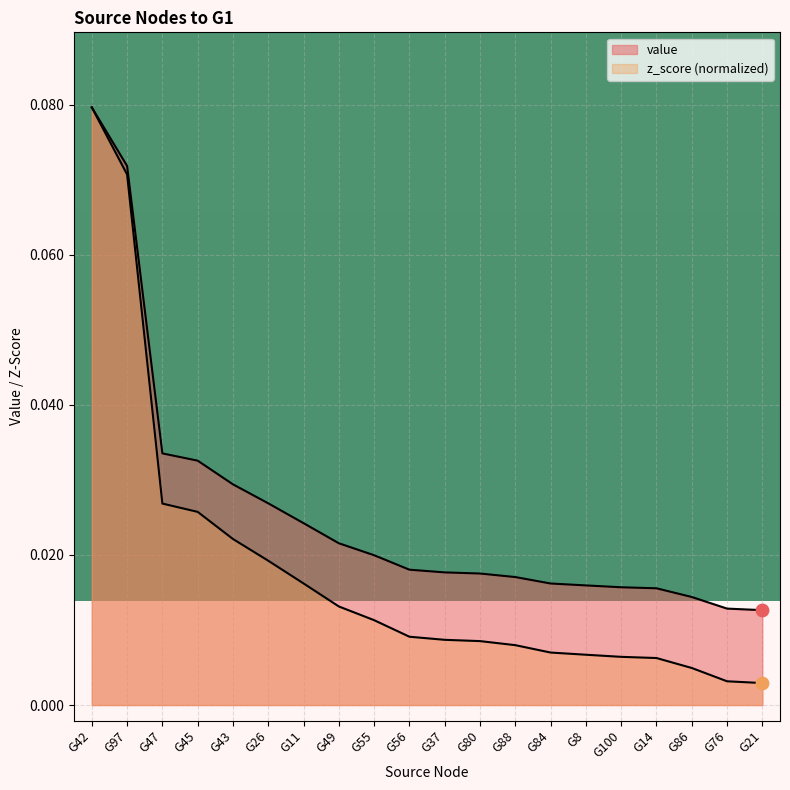

Is the value of z_score at G76 greater than the value of value at G43?

No